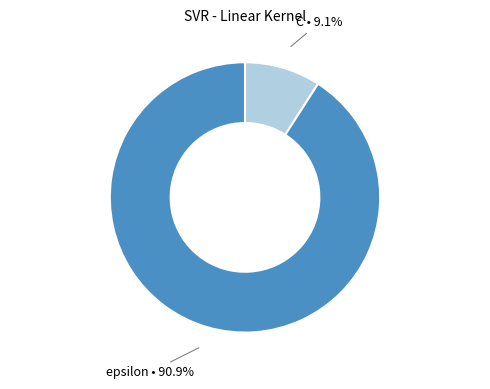

How many slices are in this pie chart?

2